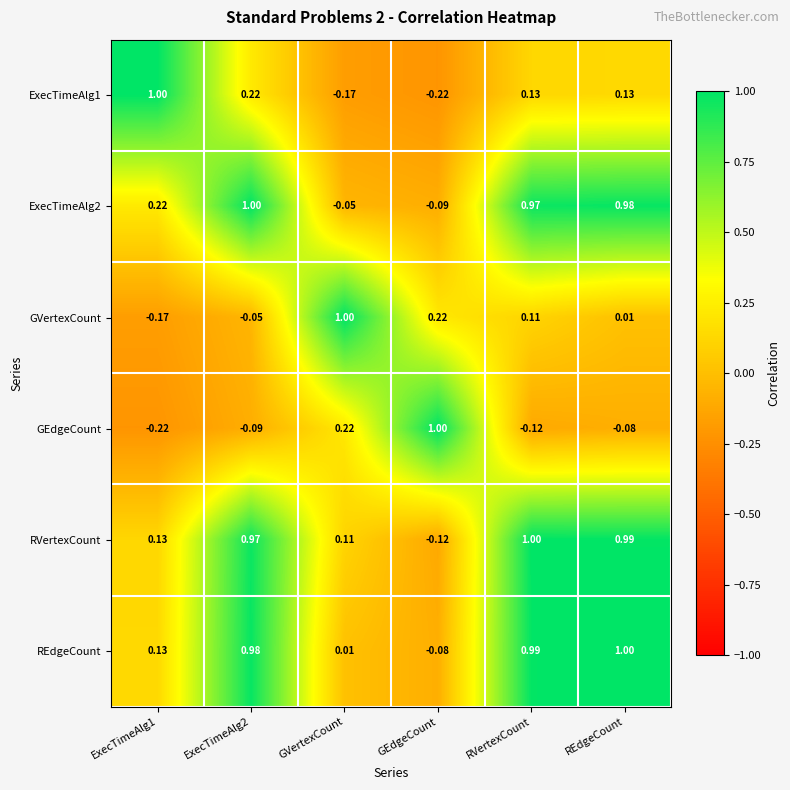

Which category has the highest value in the REdgeCount series?

REdgeCount